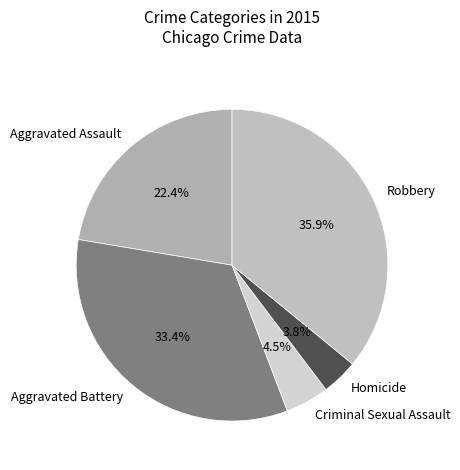

How many slices are in this pie chart?

5